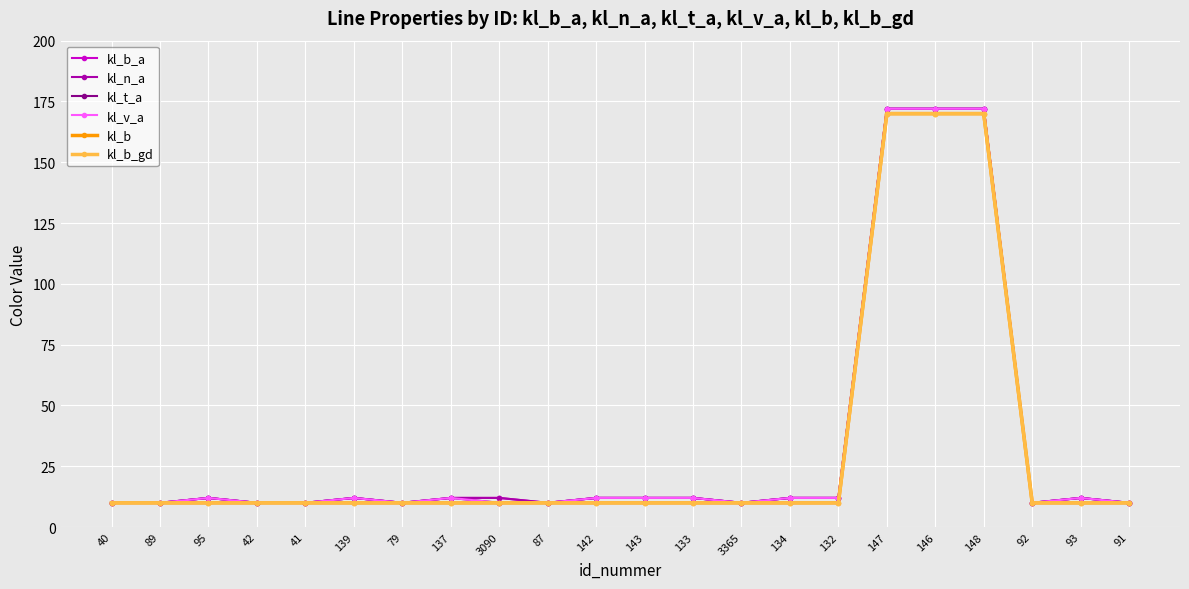

Which series has the largest total across all categories?

kl_b_a